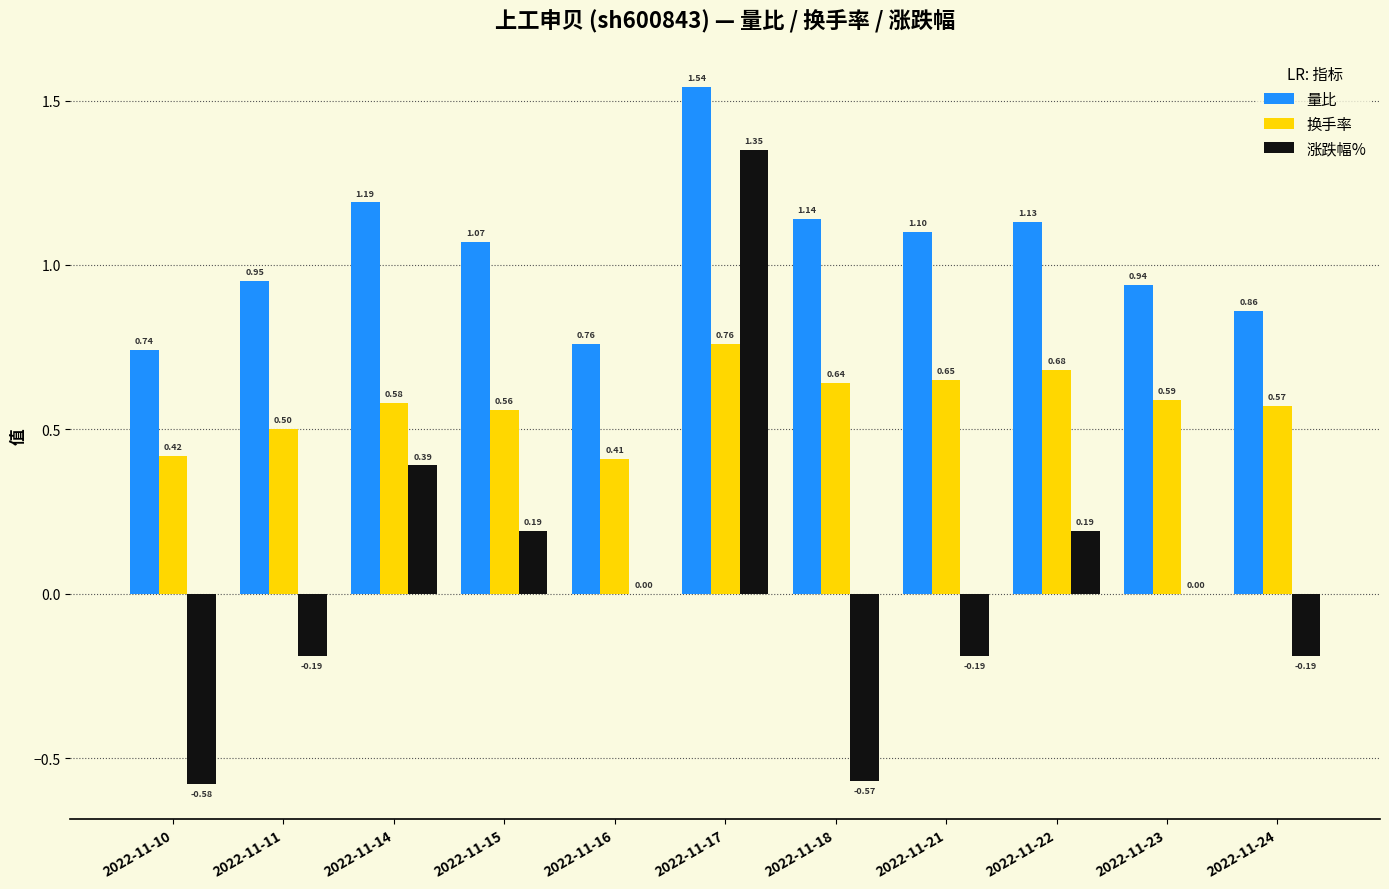

Is the value of 涨跌幅% at 2022-11-11 greater than the value of 换手率 at 2022-11-10?

No